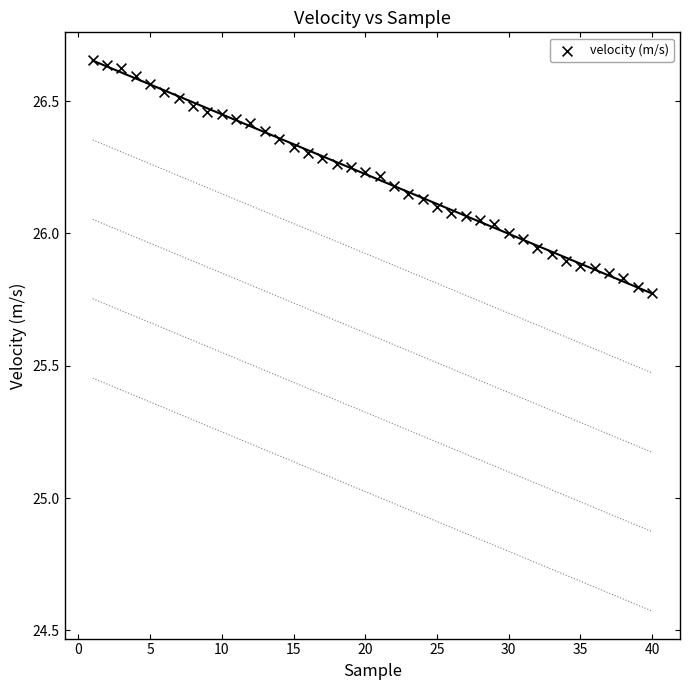

What is the range of Y values (max minus min)?

0.9